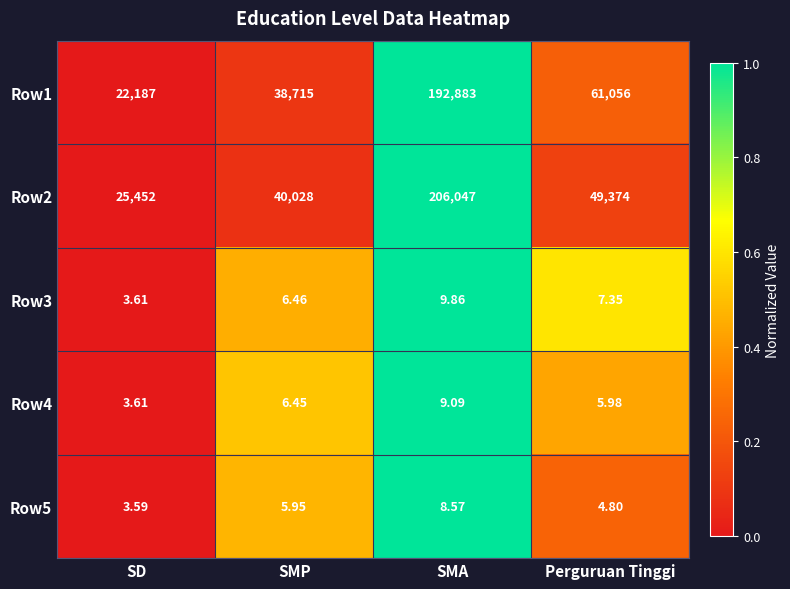

List the series in order of their peak value, lowest first.

Row5, Row4, Row3, Row1, Row2